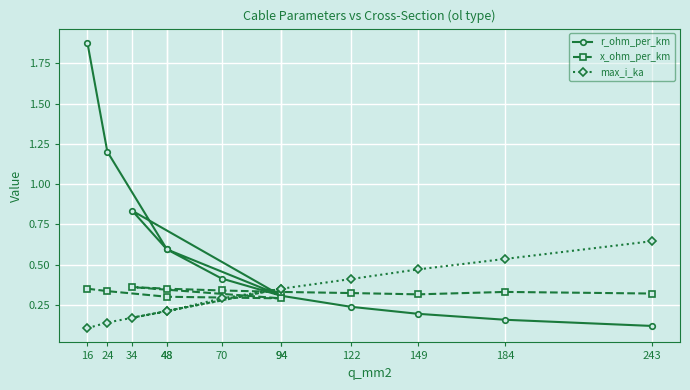

Reading left to right, list all the values displayed in this chart.

r_ohm_per_km: 1.9	1.2	0.6	0.3	0.8	0.6	0.4	0.3	0.2	0.2	0.2	0.1
x_ohm_per_km: 0.3	0.3	0.3	0.3	0.4	0.3	0.3	0.3	0.3	0.3	0.3	0.3
max_i_ka: 0.1	0.1	0.2	0.3	0.2	0.2	0.3	0.3	0.4	0.5	0.5	0.6